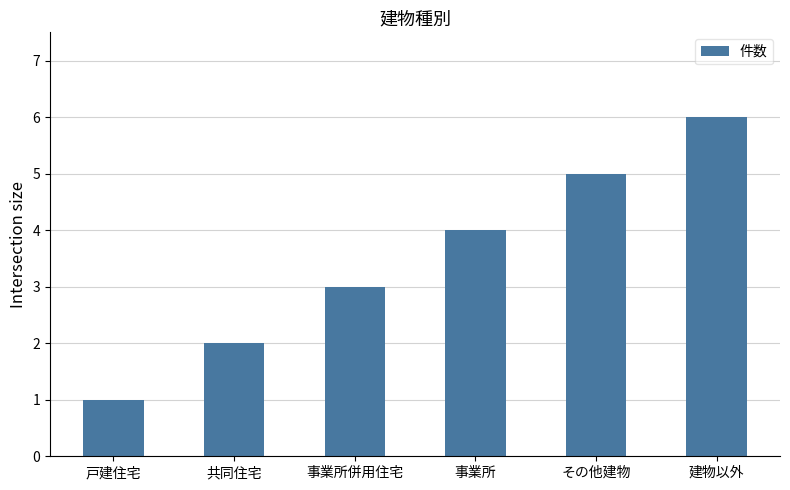

Between 戸建住宅 and 事業所併用住宅, which is larger?

事業所併用住宅